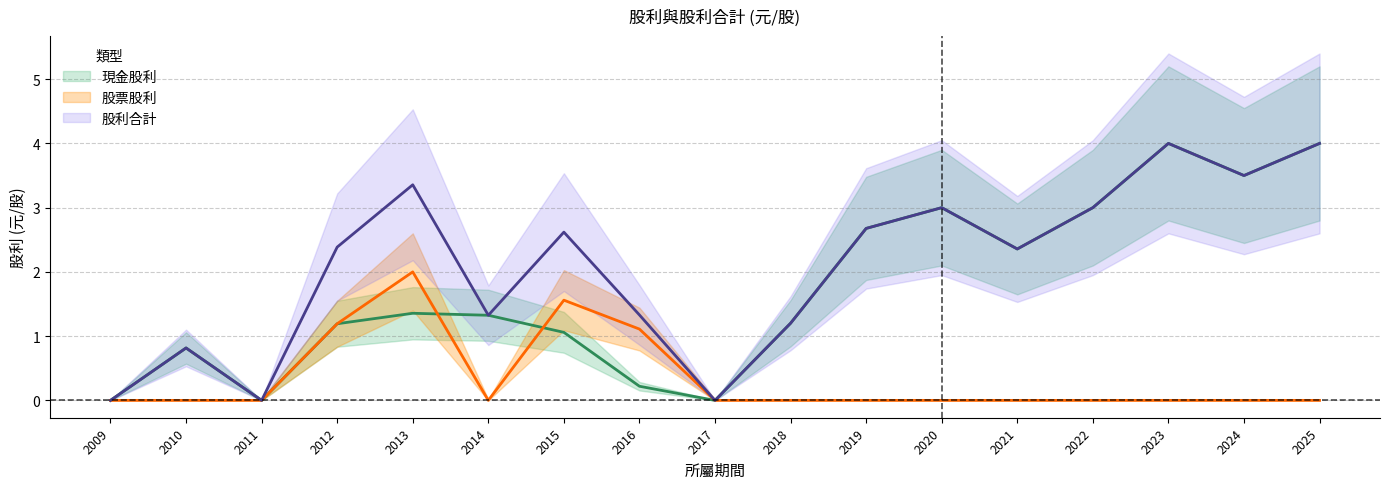

Does the chart have visible grid lines?

Yes